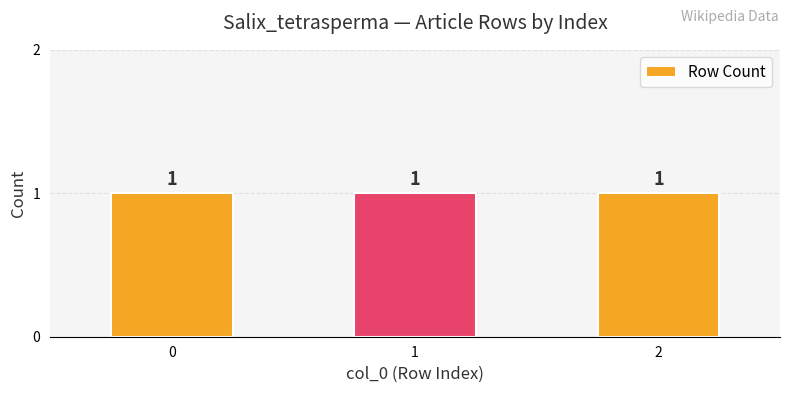

Is it true that Maximum utilization equals 2 at Row 1?

False